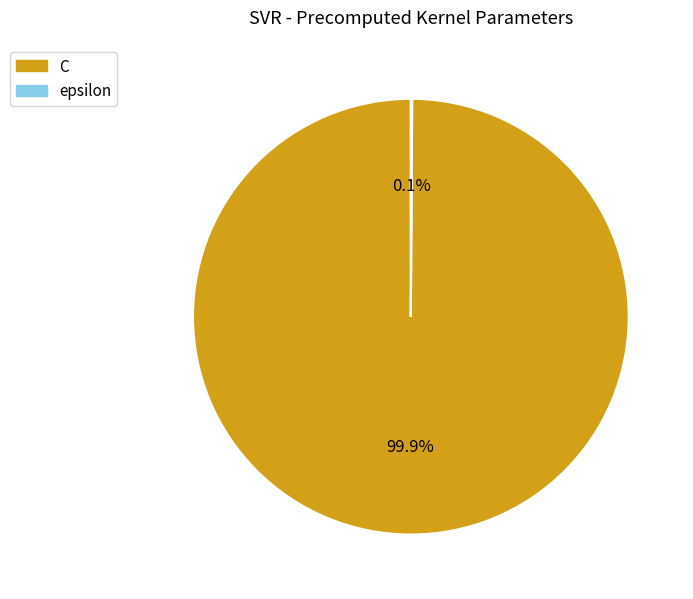

Is C the majority of the pie?

Yes